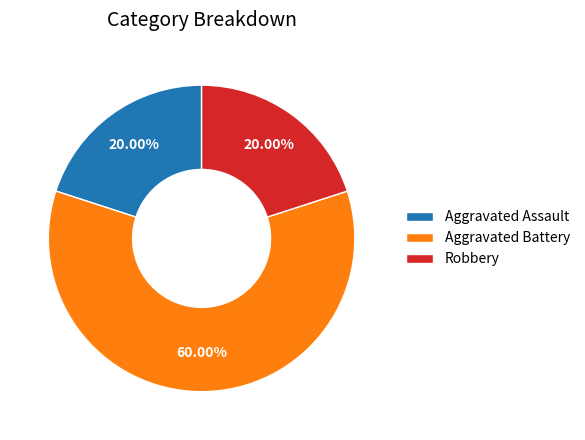

What is the total percentage of Robbery and Aggravated Battery?

80.0%